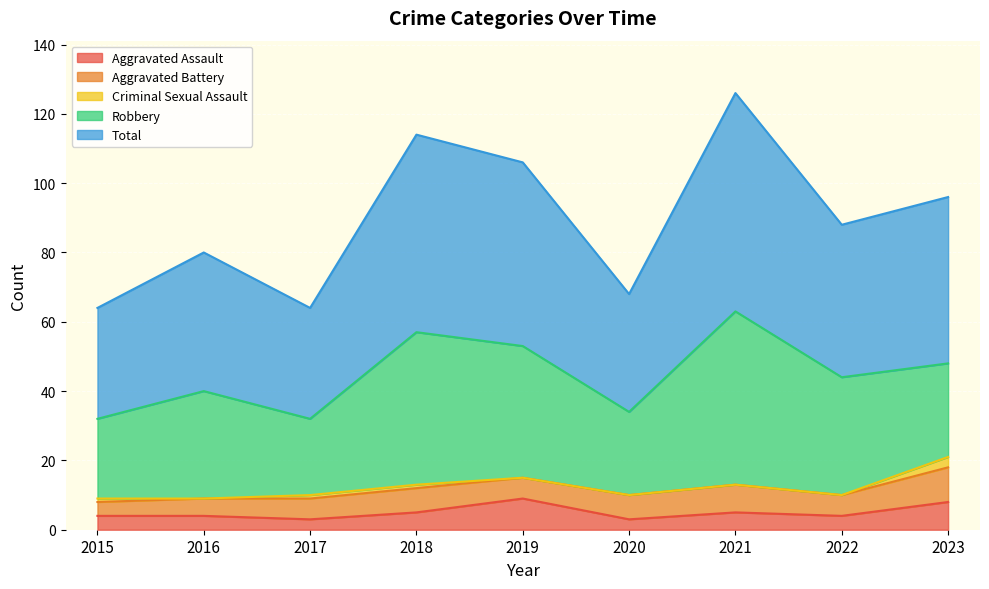

True or false: Aggravated Assault has more than 2 points higher than both neighbors.

False